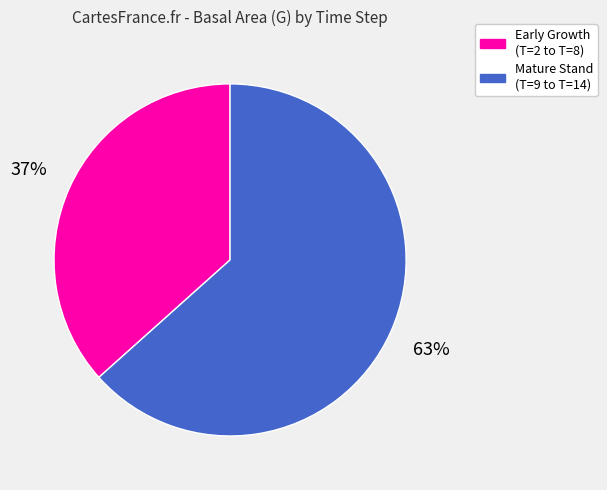

Is there any slice that represents more than half of the pie?

Yes